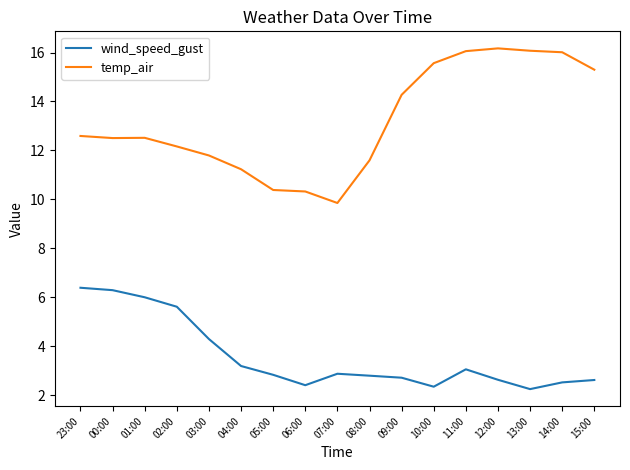

Is it true that wind_speed_gust equals 2.6 at 15:00?

True